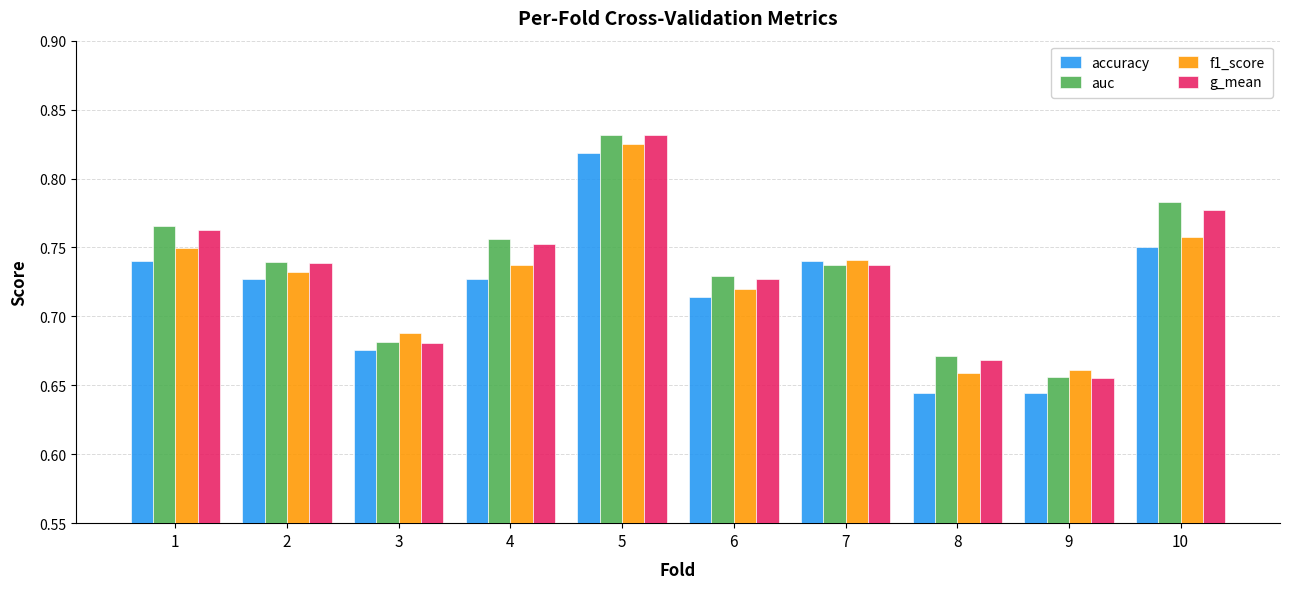

The g_mean series shows 1.3 at 4. True or false?

False